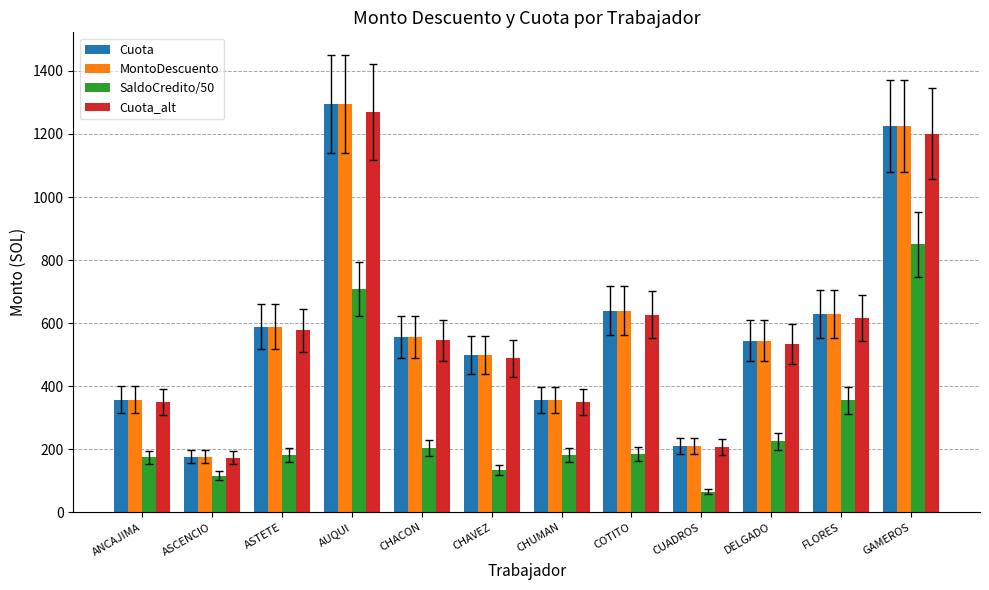

Which label corresponds to the smallest value in the chart?

CUADROS